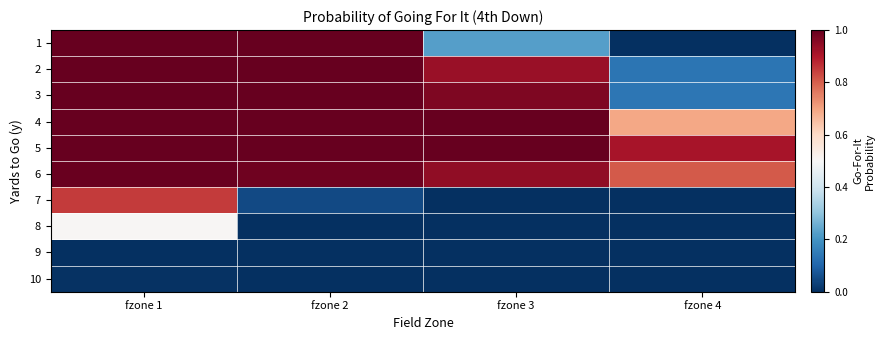

Reading right to left, list all the values displayed in this chart.

1: fzone 4=0.0	fzone 3=0.2	fzone 2=1.0	fzone 1=1.0
2: fzone 4=0.1	fzone 3=0.9	fzone 2=1.0	fzone 1=1.0
3: fzone 4=0.1	fzone 3=1.0	fzone 2=1.0	fzone 1=1.0
4: fzone 4=0.7	fzone 3=1.0	fzone 2=1.0	fzone 1=1.0
5: fzone 4=0.9	fzone 3=1.0	fzone 2=1.0	fzone 1=1.0
6: fzone 4=0.8	fzone 3=0.9	fzone 2=1.0	fzone 1=1.0
7: fzone 4=0.0	fzone 3=0.0	fzone 2=0.0	fzone 1=0.8
8: fzone 4=0.0	fzone 3=0.0	fzone 2=0.0	fzone 1=0.5
9: fzone 4=0.0	fzone 3=0.0	fzone 2=0.0	fzone 1=0.0
10: fzone 4=0.0	fzone 3=0.0	fzone 2=0.0	fzone 1=0.0